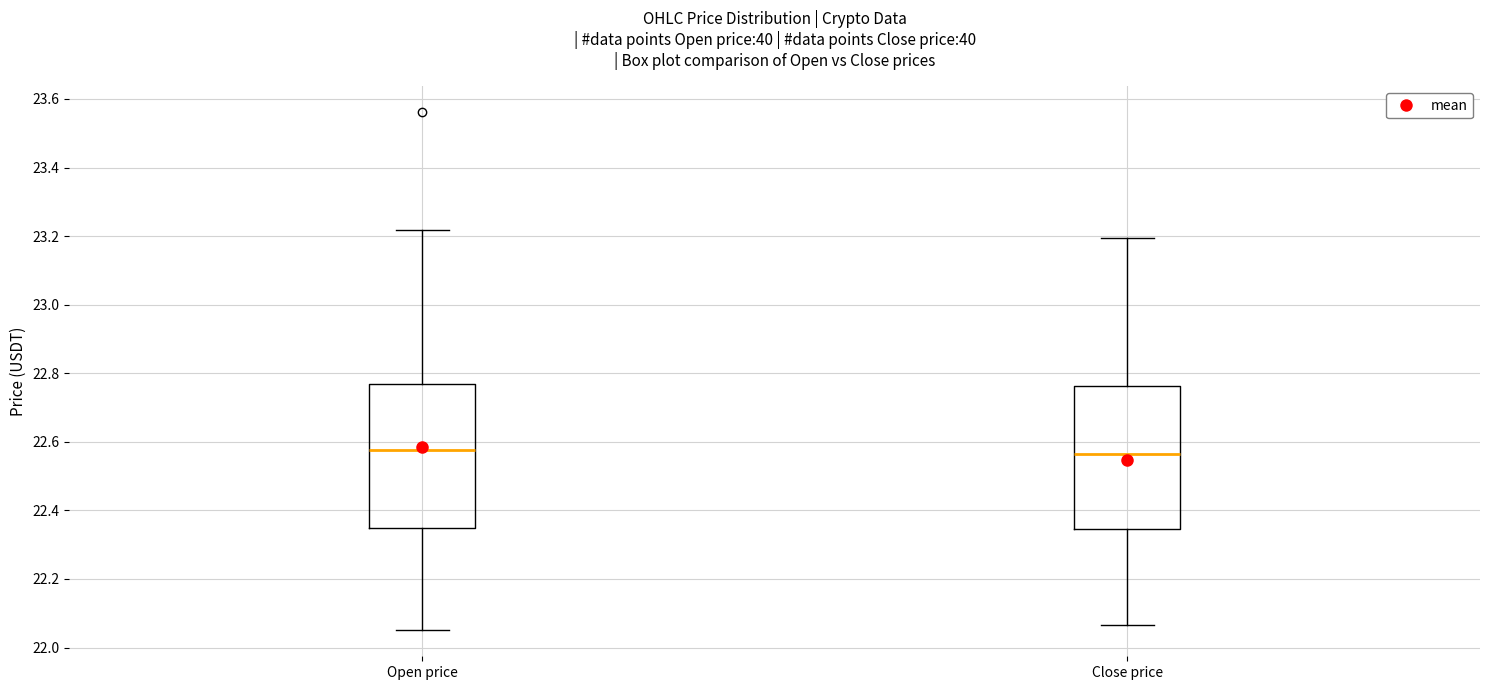

Where does the lower whisker of the box for Open price end on the y-axis? The values are not printed on the chart, so give them approximately, as read against the axis.

22.06